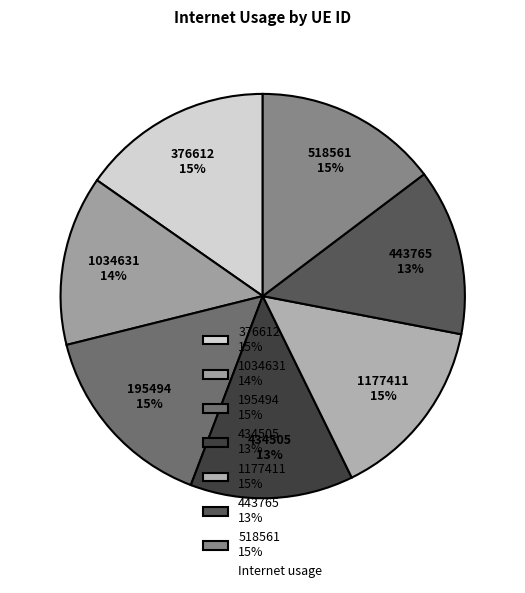

To the nearest percent, what is the difference between the largest and smallest slice percentages?

2%